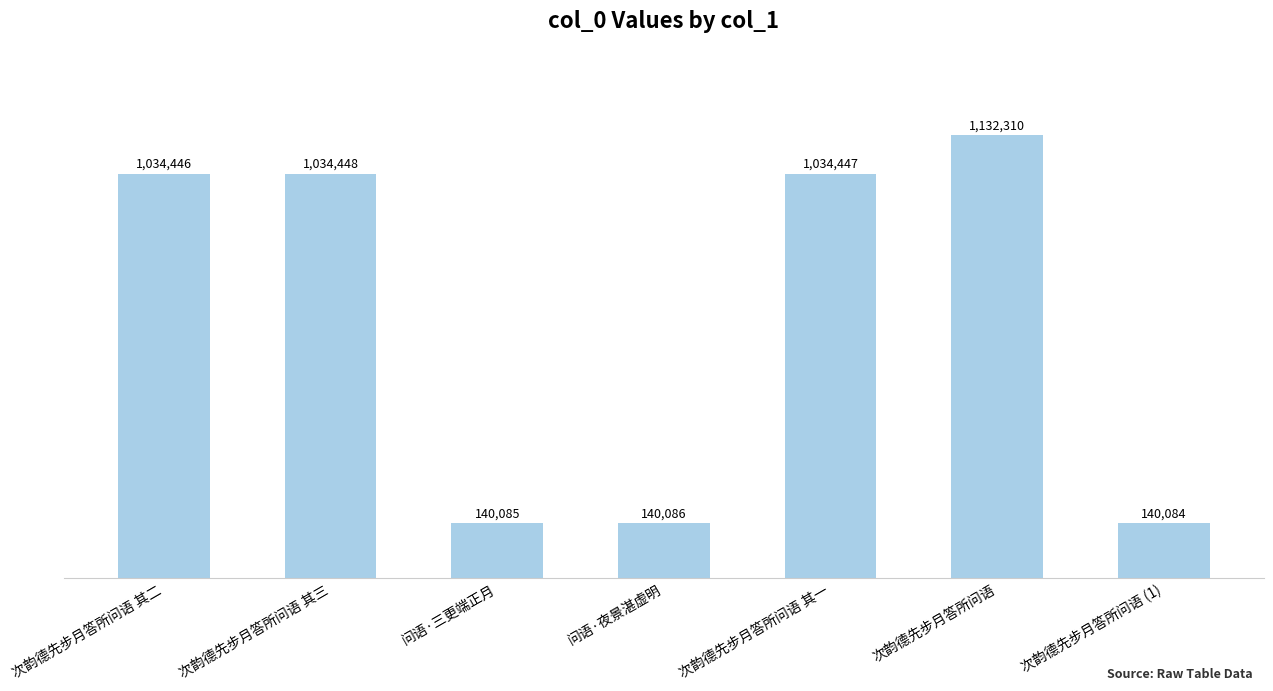

What is the value of the 2nd bar from the left?

1034448